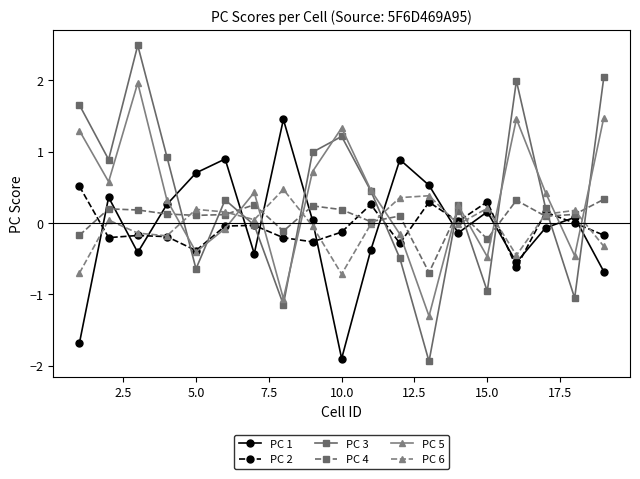

What is the value of the PC 1 point at the 16th from the left?

-0.6